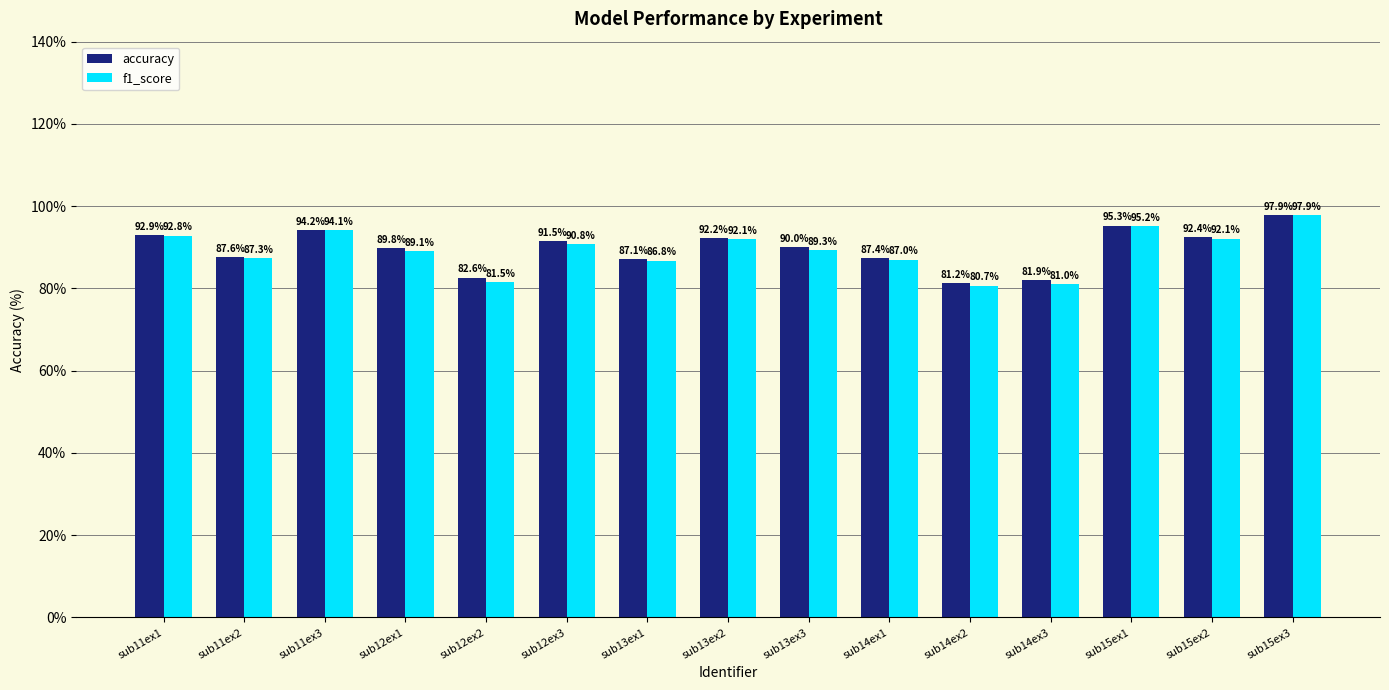

True or false: accuracy has a value of 89.8 at sub12ex1.

True